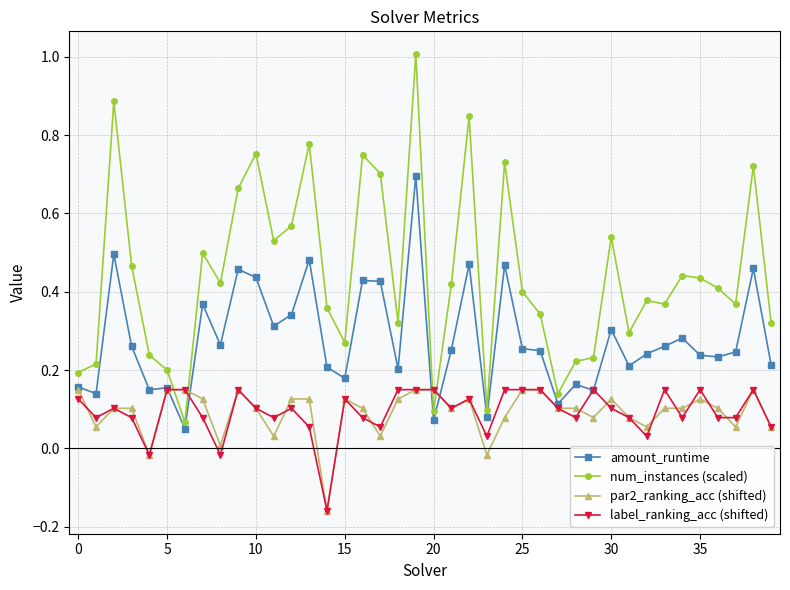

What is the greatest value displayed?

1.0